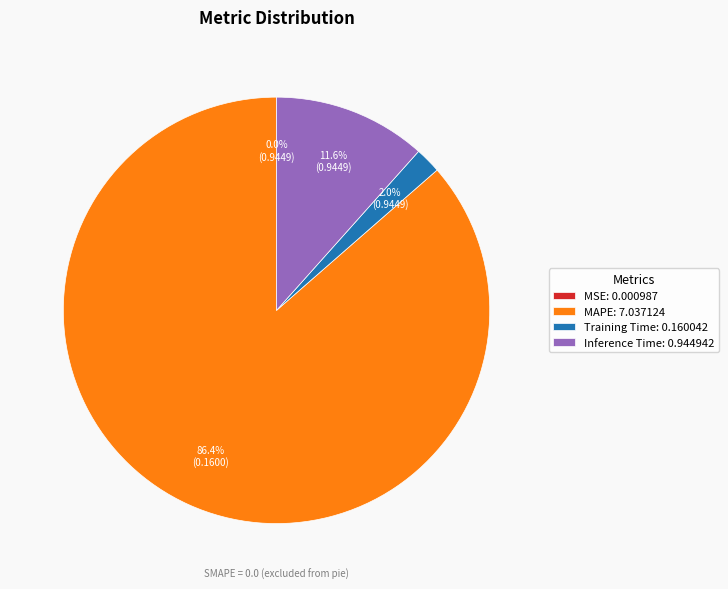

Which slice is the largest?

MAPE: 7.037124